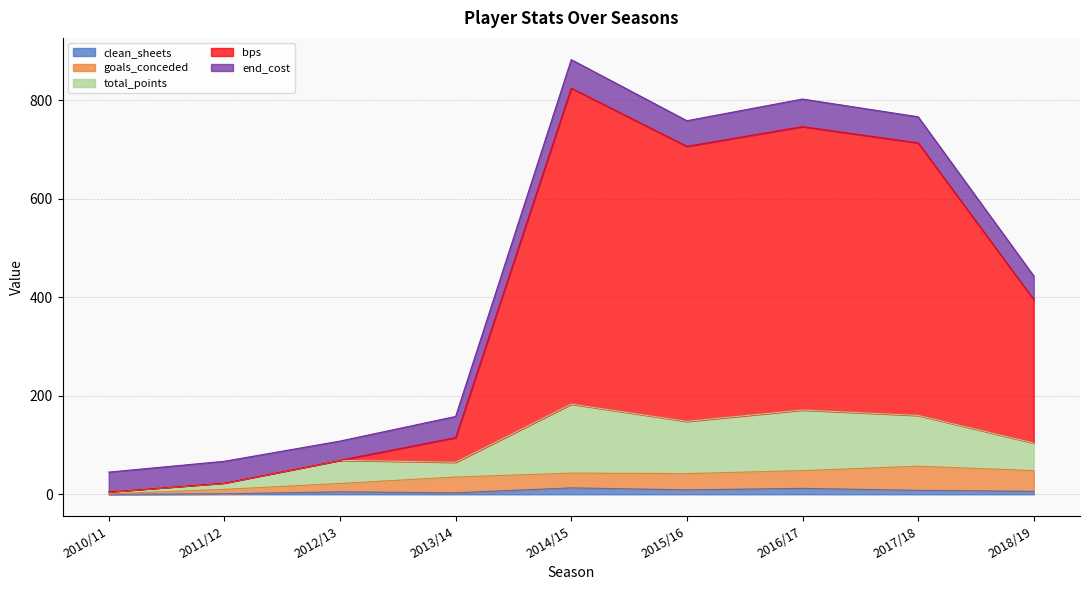

Is the value of clean_sheets at 2014/15 greater than the value of total_points at 2011/12?

No